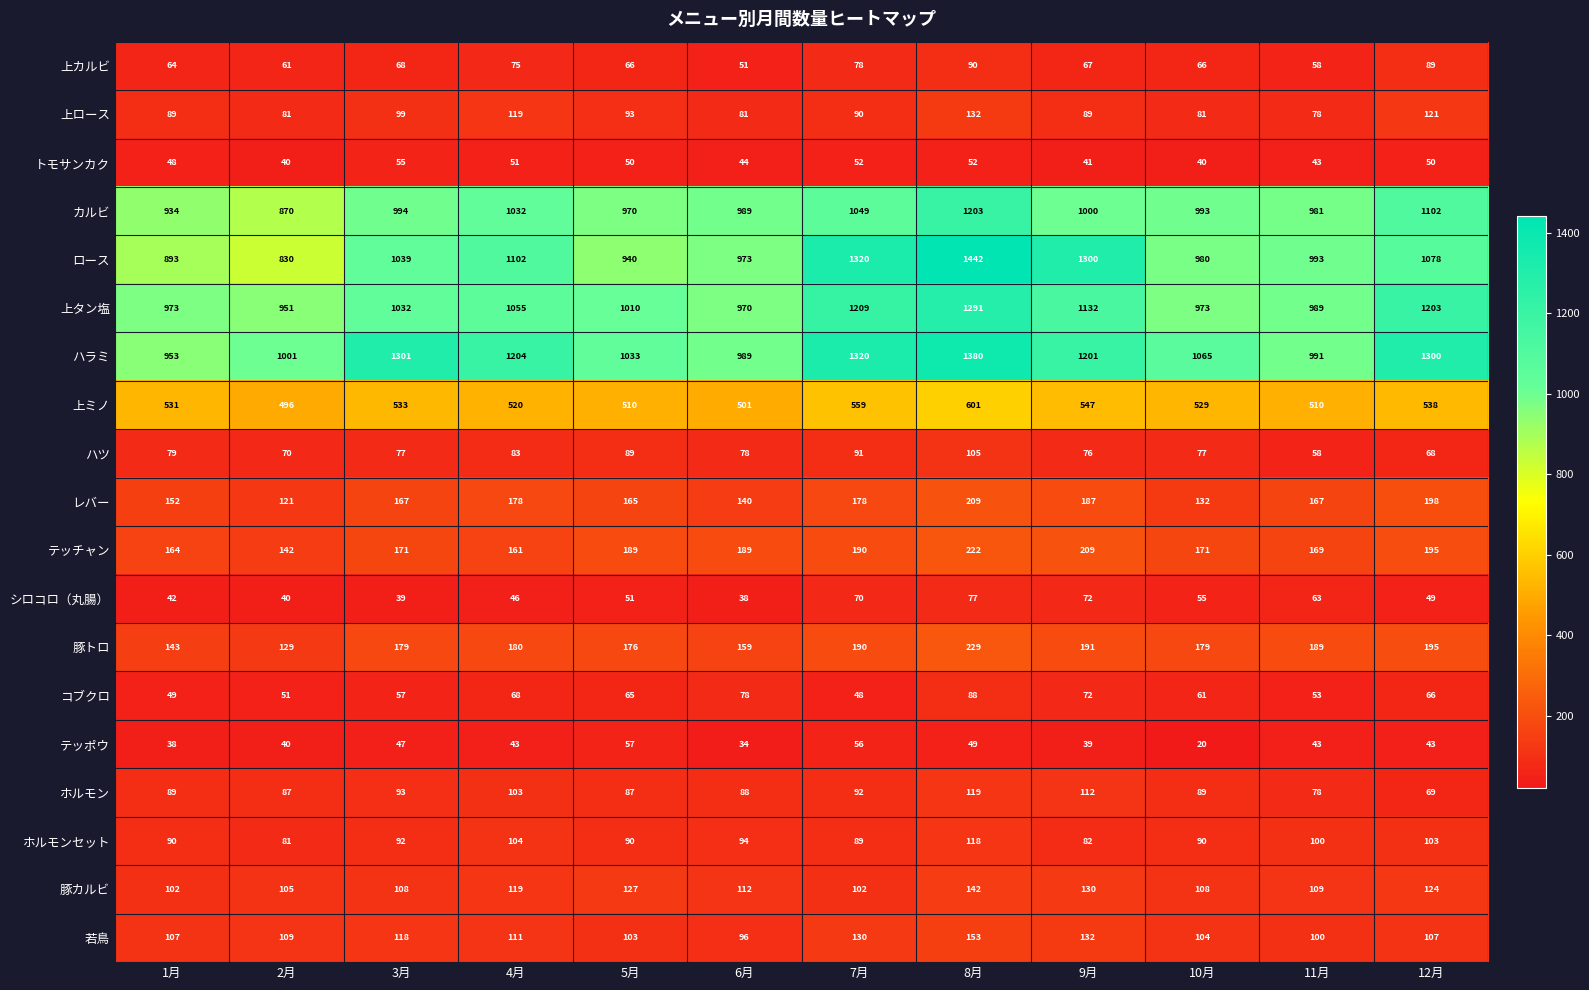

List the series in order of their peak value, highest first.

ロース, ハラミ, 上タン塩, カルビ, 上ミノ, 豚トロ, テッチャン, レバー, 若鳥, 豚カルビ, 上ロース, ホルモン, ホルモンセット, ハツ, 上カルビ, コブクロ, シロコロ（丸腸）, テッポウ, トモサンカク